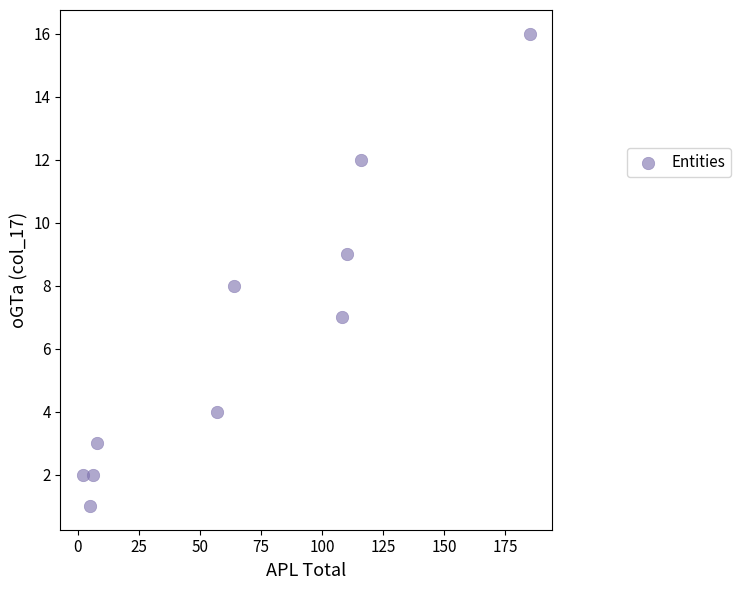

What is the average X value?

66